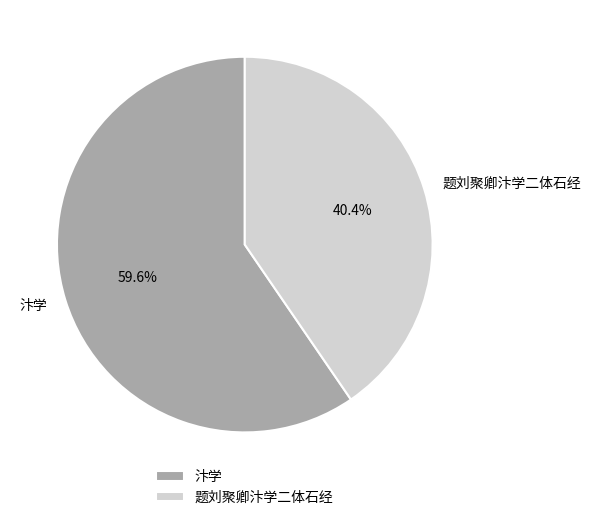

What percentage is NOT represented by 题刘聚卿汴学二体石经?

59.6%